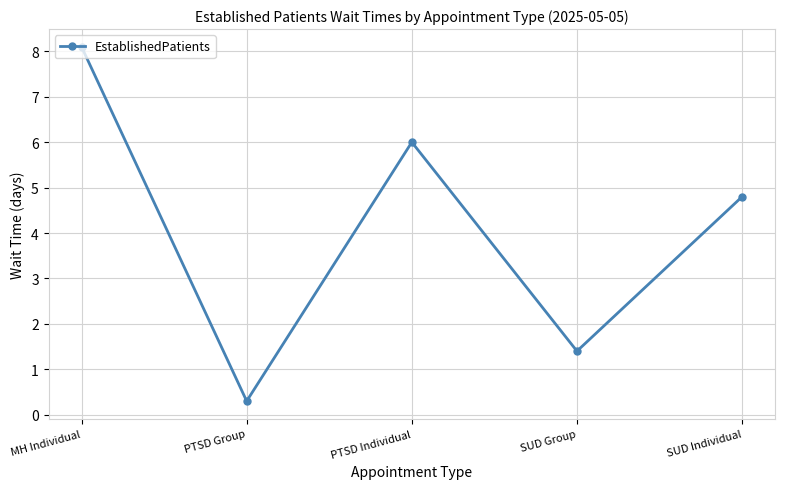

How many interior local peaks (higher than both neighbors) does the data have?

1